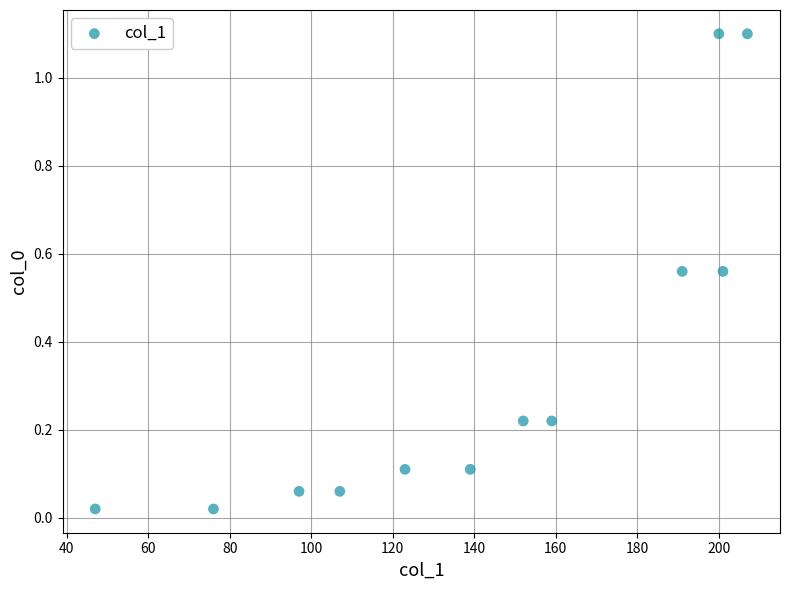

What is the average X value?

141.6